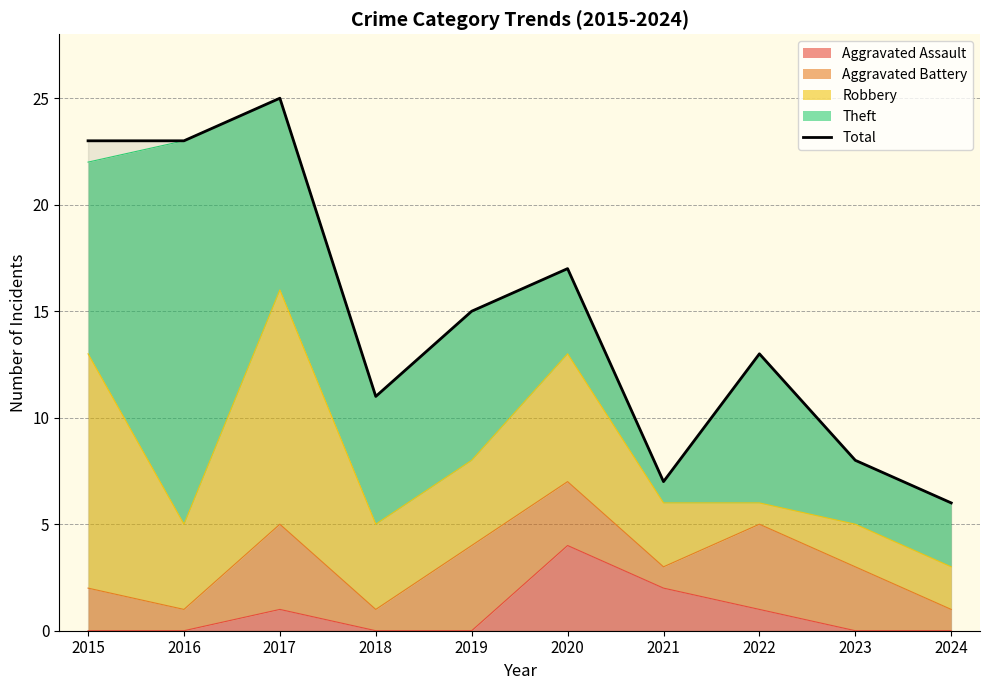

The value at 2021 is 7. True or false?

True